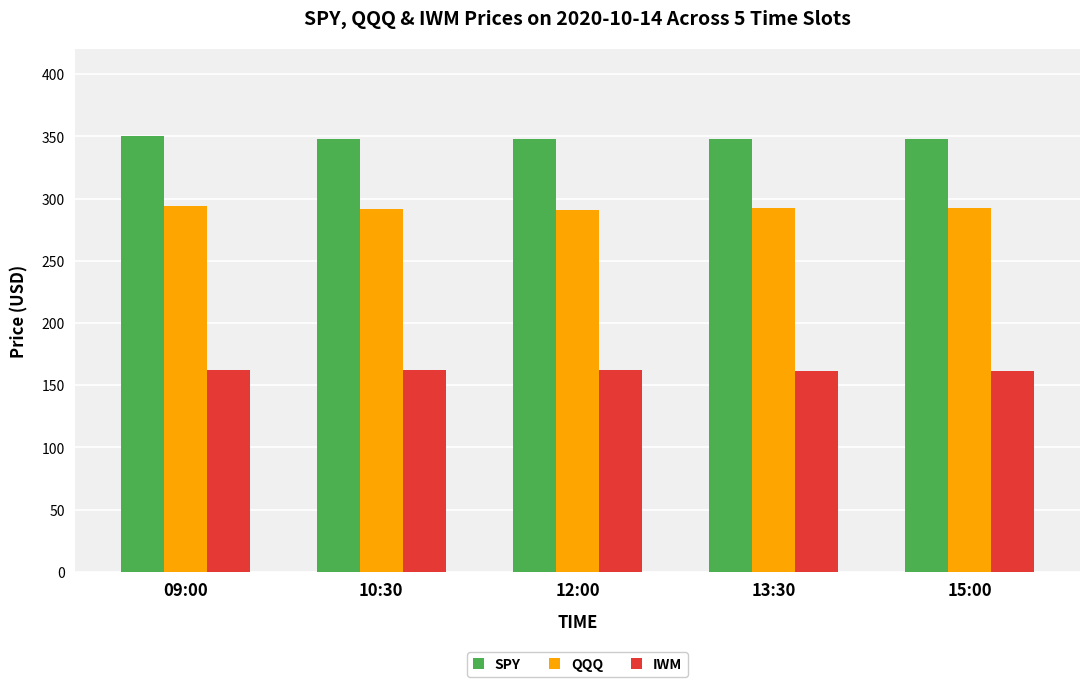

Count the number of categories in the chart.

5